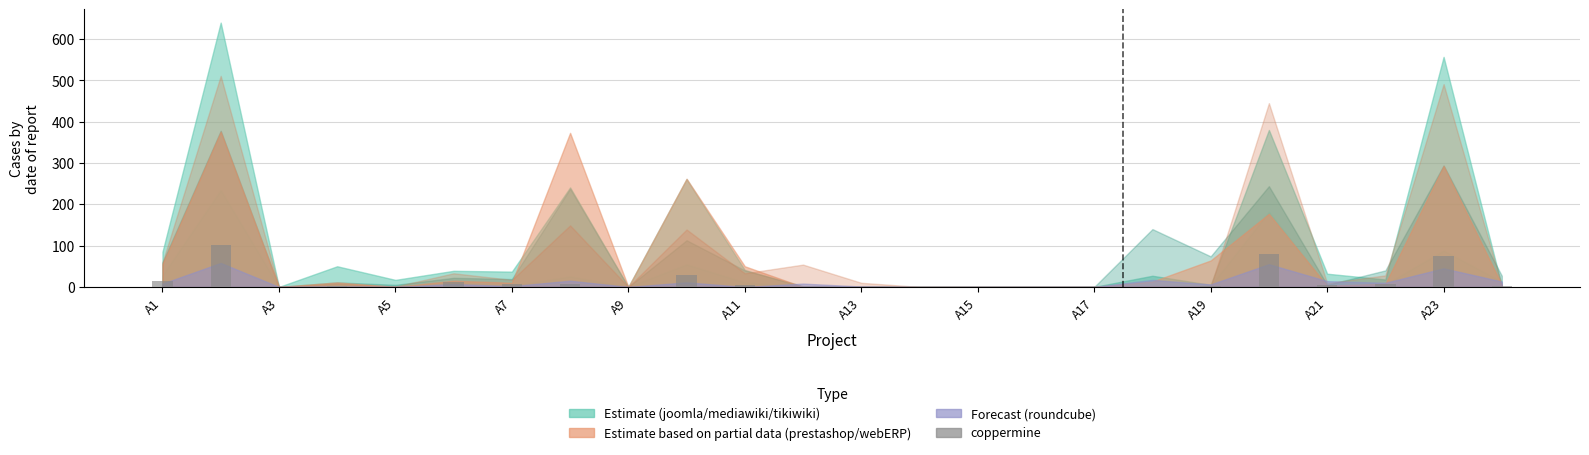

What is the greatest value displayed?

102